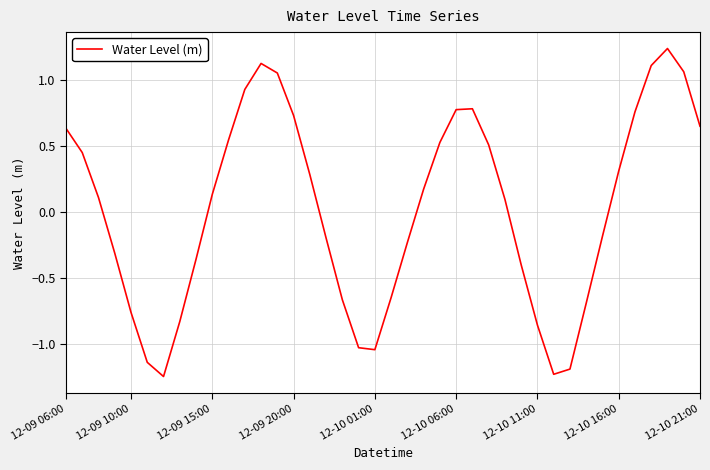

Where does the data first go above 0?

12-09 06:00